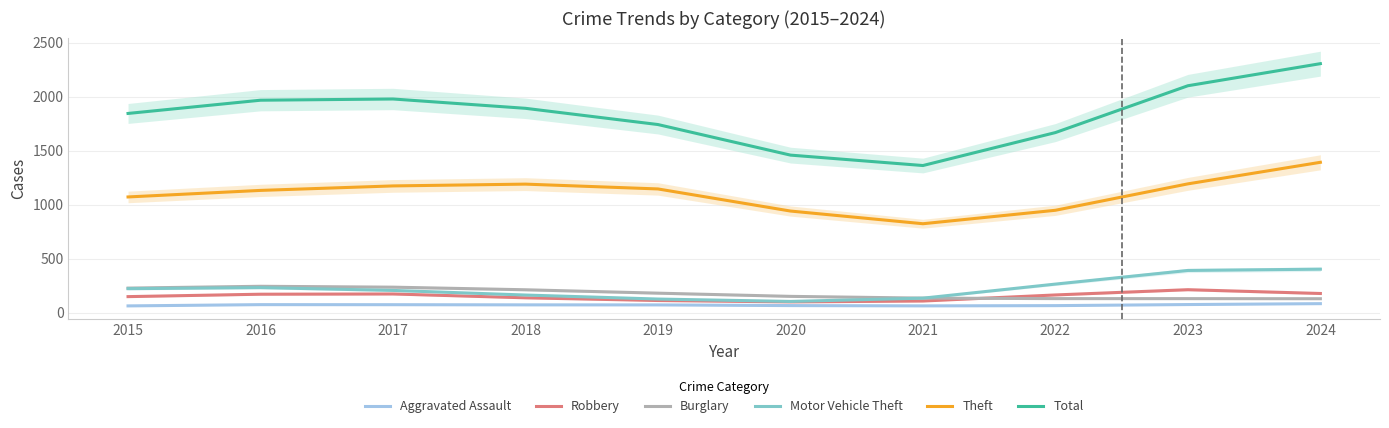

What are all the series names shown in the legend?

Aggravated Assault, Robbery, Burglary, Motor Vehicle Theft, Theft, Total